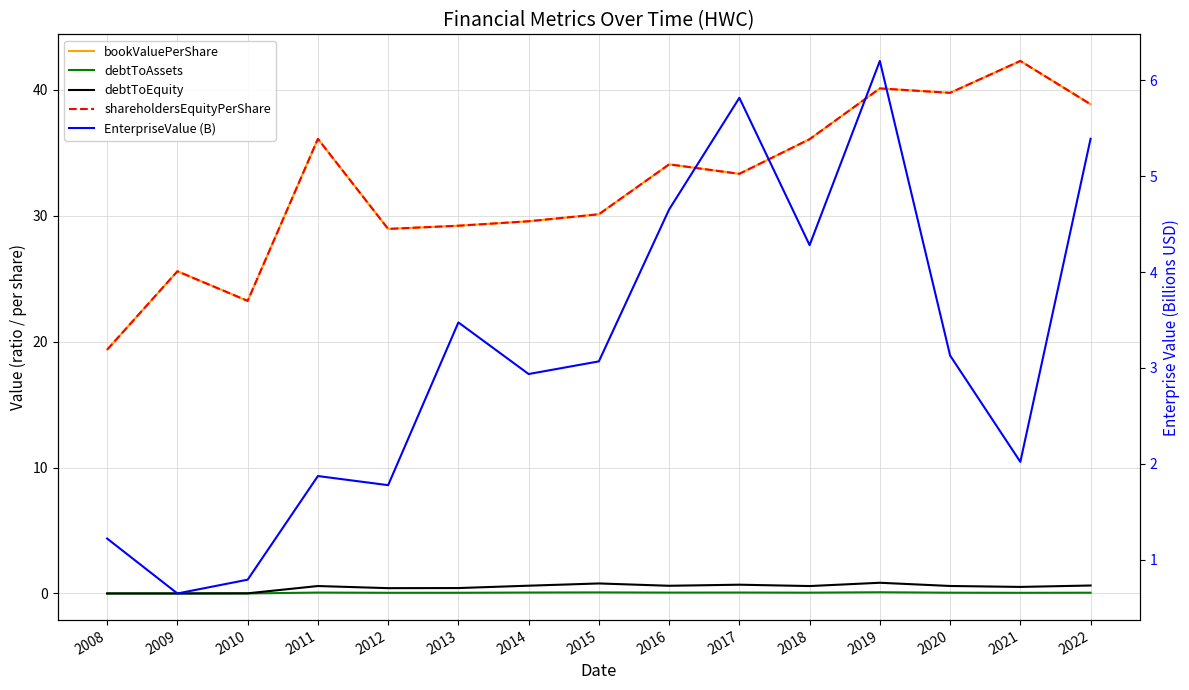

Rank the categories by EnterpriseValue (B) value from highest to lowest.

2019, 2017, 2022, 2016, 2018, 2013, 2020, 2015, 2014, 2021, 2011, 2012, 2008, 2010, 2009